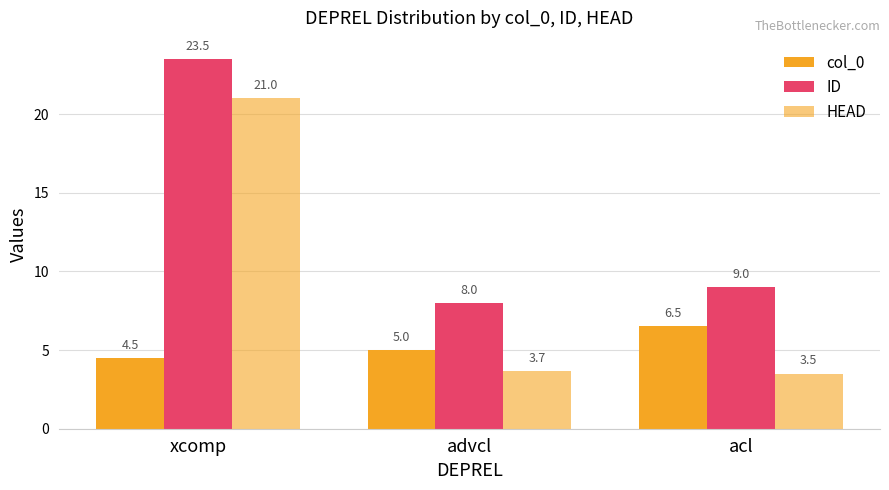

Which series has the largest total across all categories?

ID